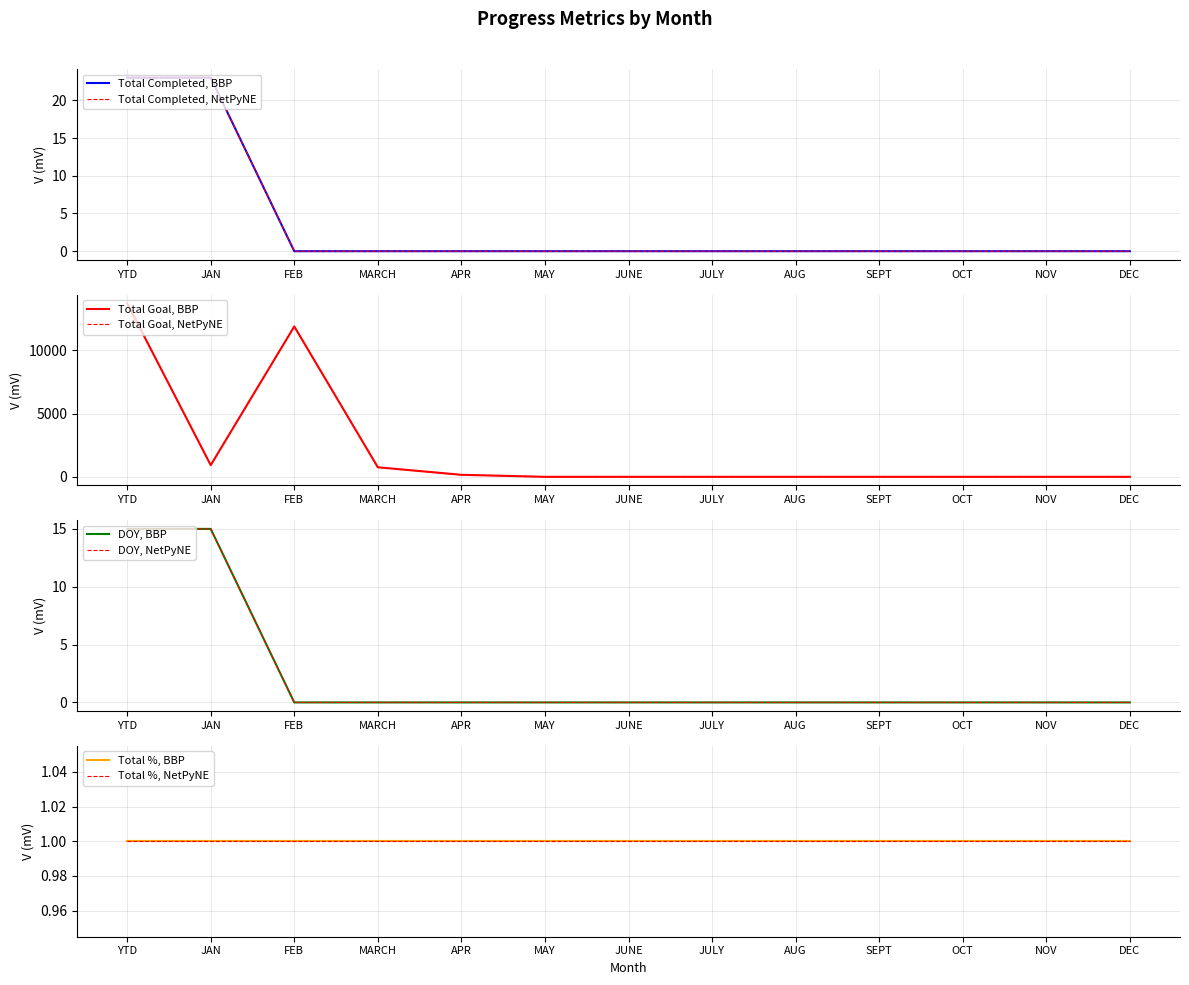

At which label does Total Goal reach its peak?

YTD